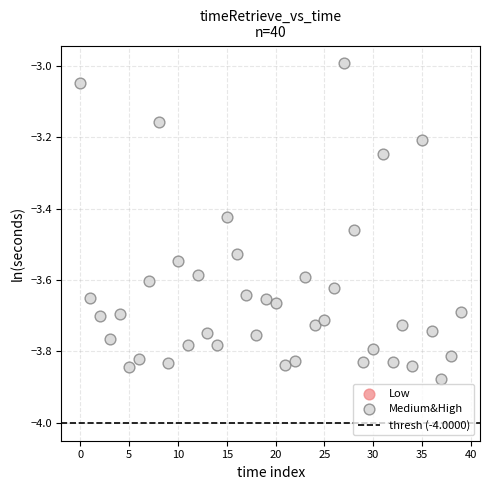

What is the range of Y values (max minus min)?

0.9